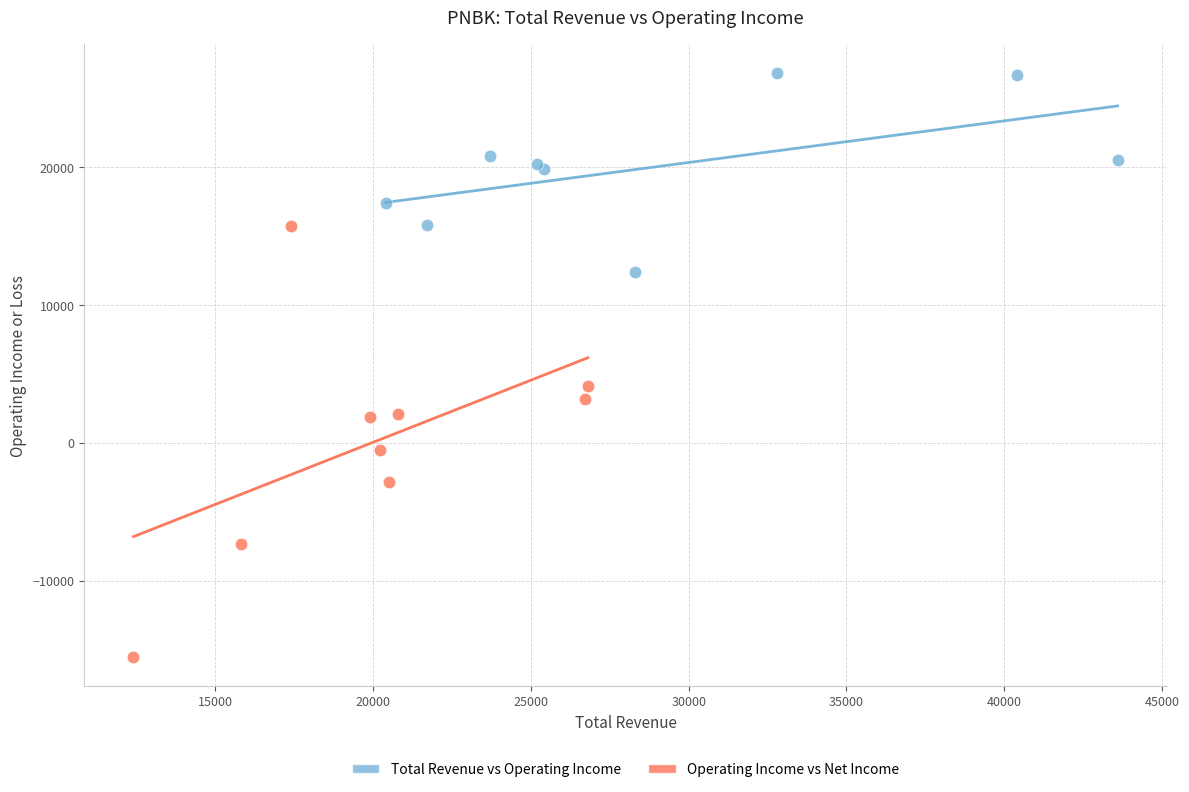

Which series reaches the minimum Y coordinate?

Operating Income vs Net Income